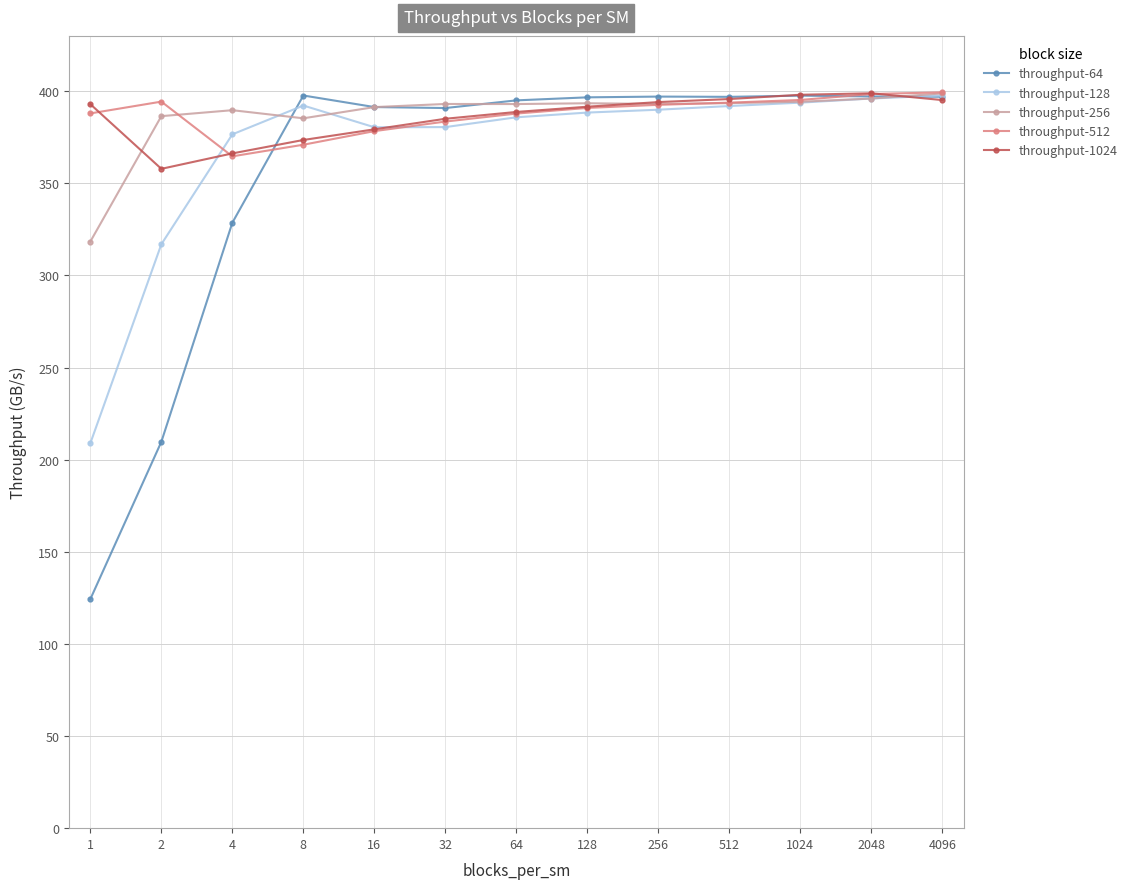

Is it true that throughput-128 equals 93.8 at 4096?

False